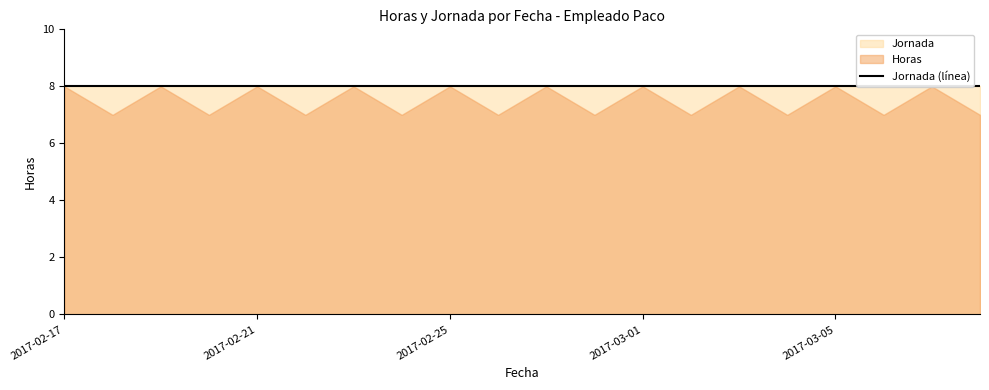

What is the sum of the Jornada values at 2017-02-21 and 2017-03-08?

16